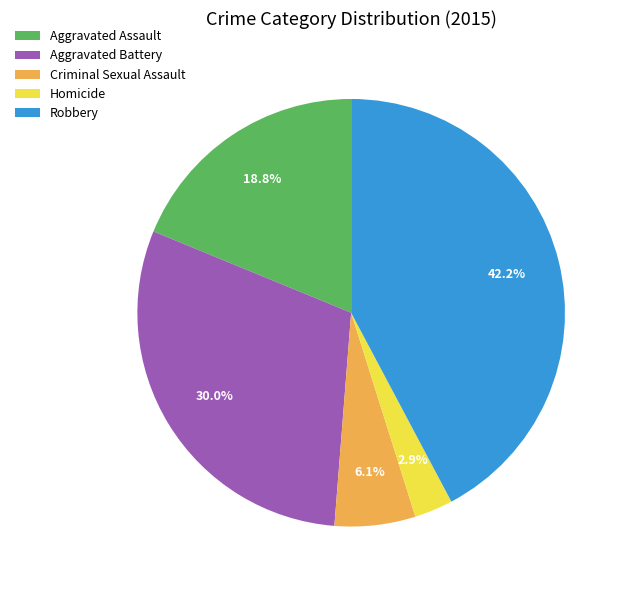

True or false: Criminal Sexual Assault accounts for 6% of the total.

True